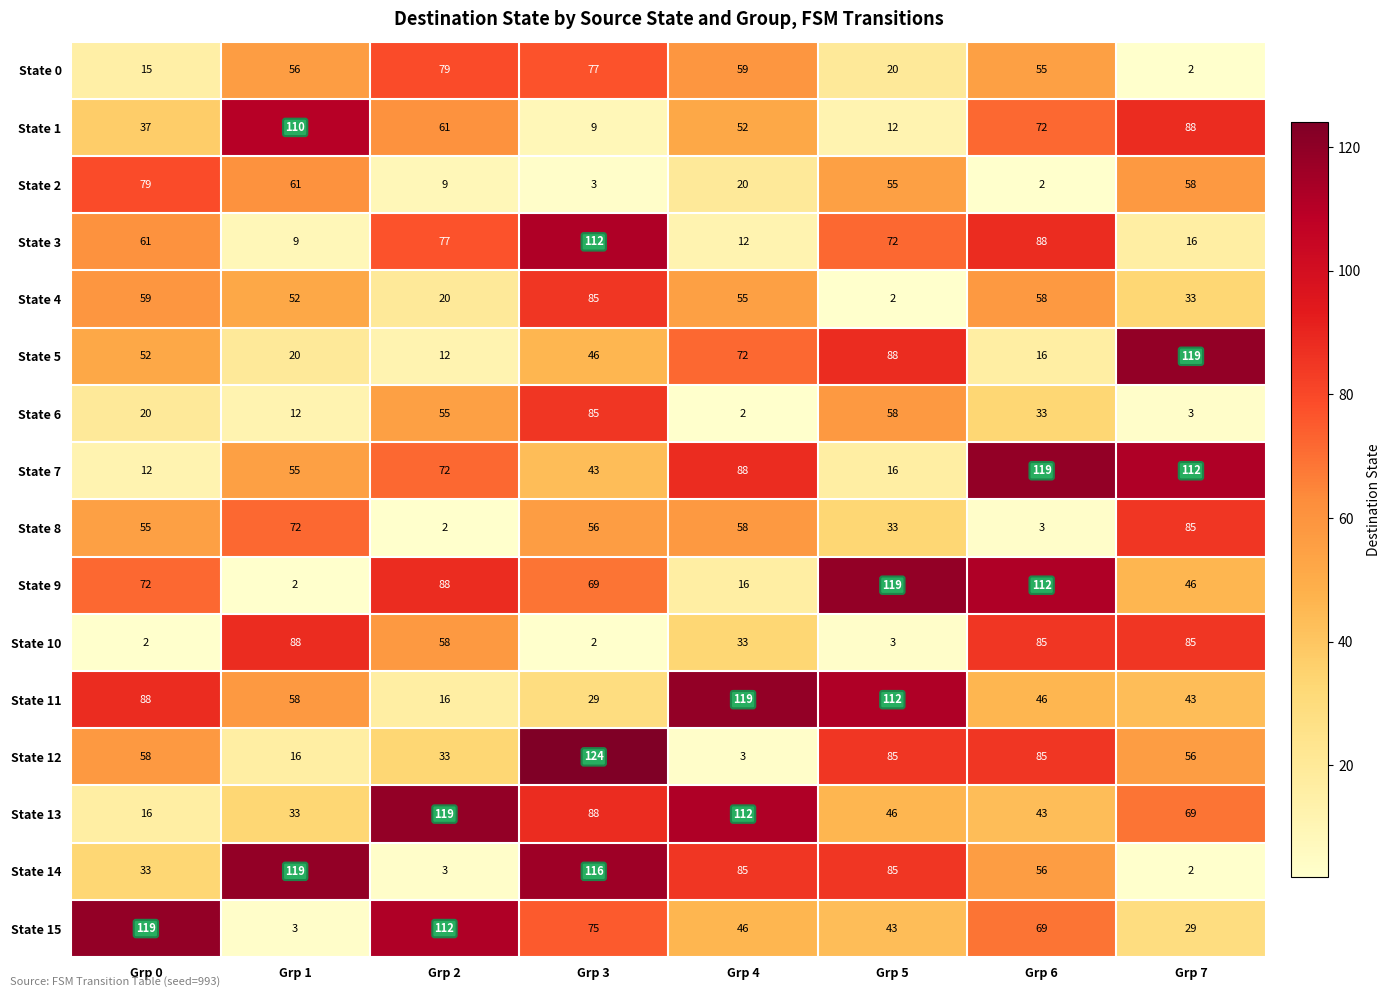

What is the difference between the State 1 values at Grp 3 and Grp 2?

52